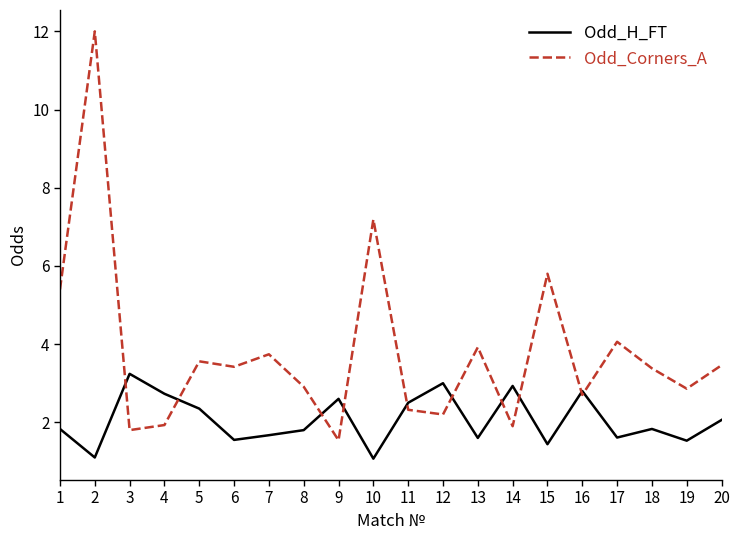

What is the spread (max minus min) of values at 19?

1.3